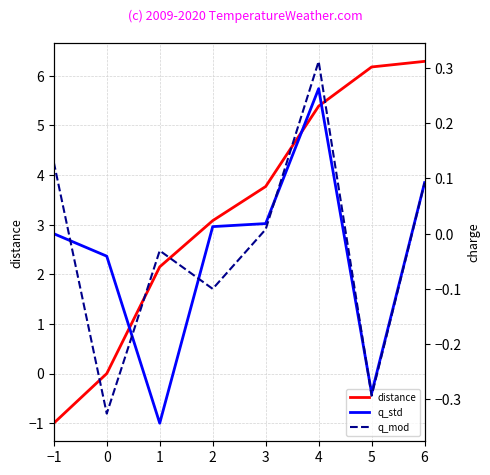

How many data points in distance are above 3?

5